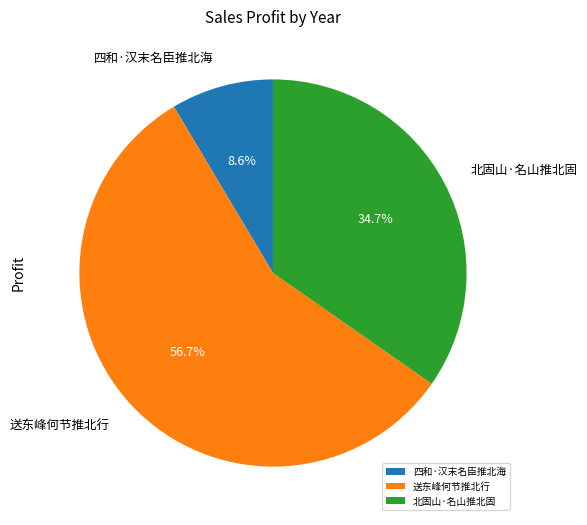

To the nearest percent, what is the average slice percentage?

33%